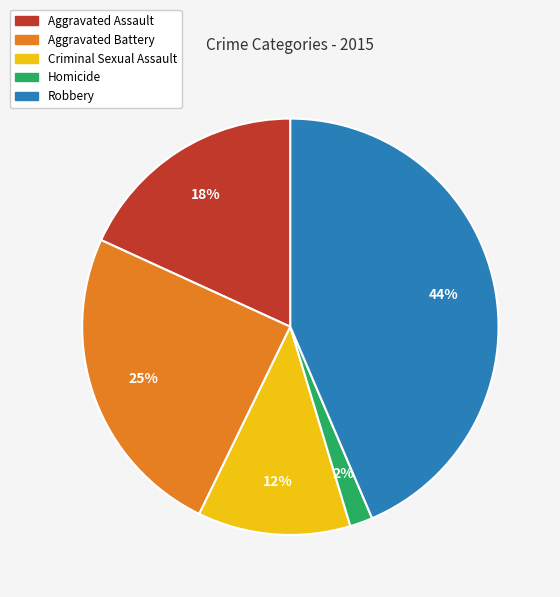

To the nearest percent, what is the difference between the Criminal Sexual Assault and Aggravated Assault slice percentages?

6%